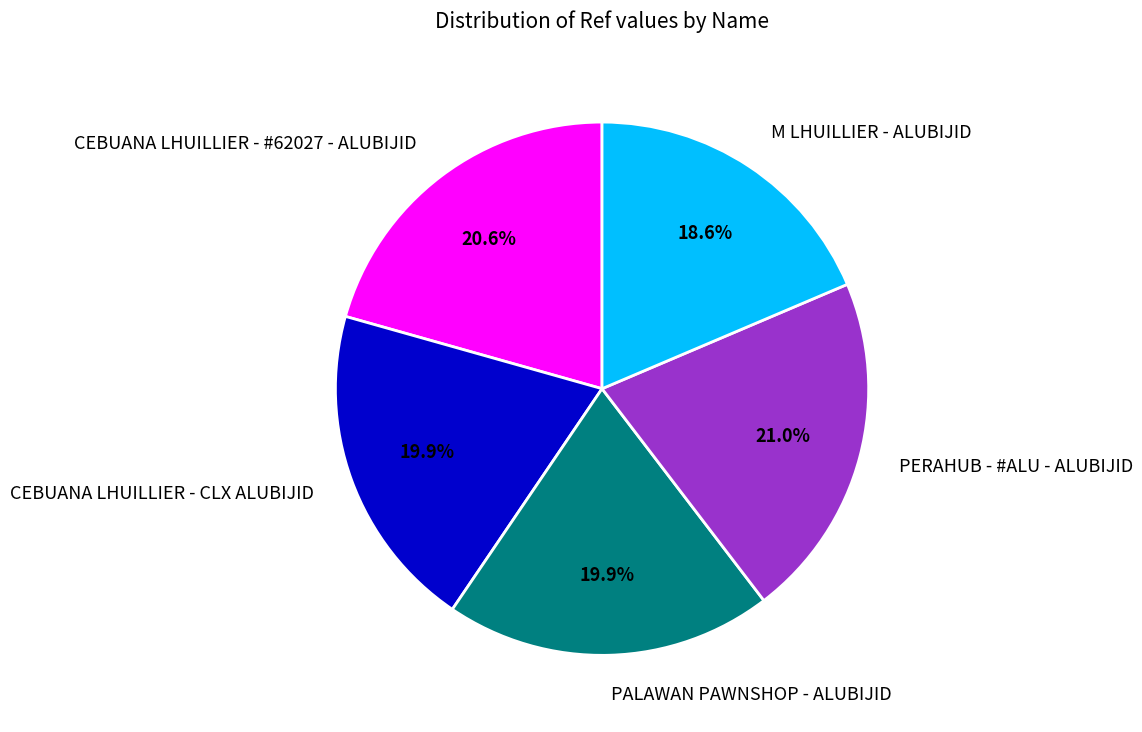

Approximately how many times larger is the value at PALAWAN PAWNSHOP - ALUBIJID compared to PERAHUB - #ALU - ALUBIJID?

0.9